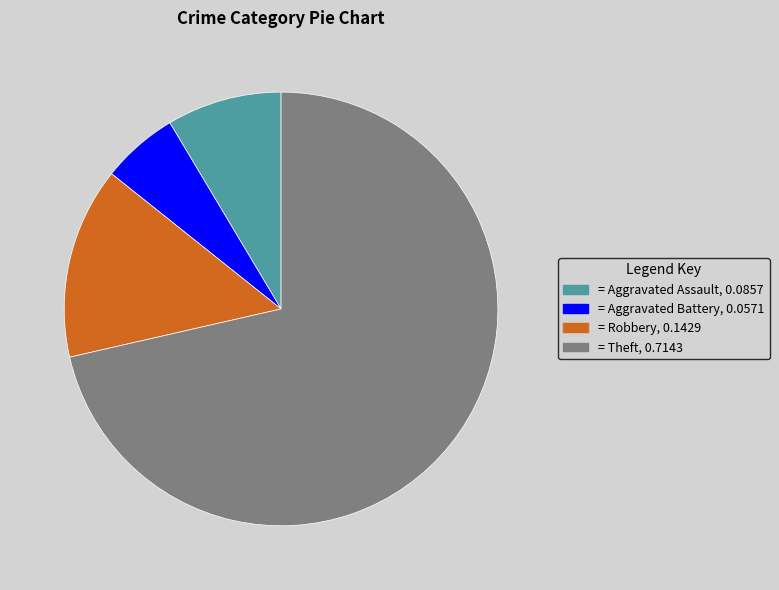

Does any single category account for the majority?

Yes